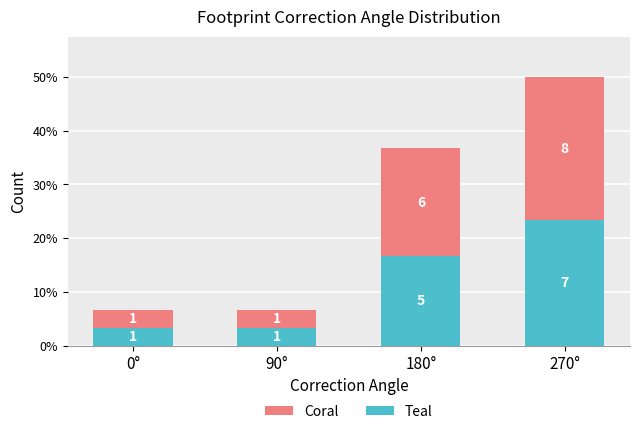

Does the chart contain stacked bars?

Yes